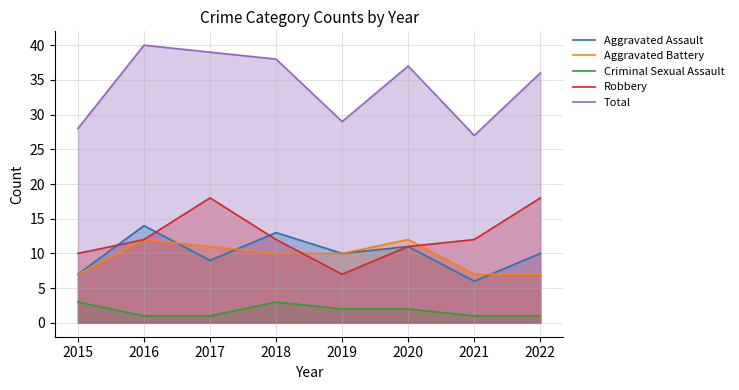

After their last crossing, which series has the higher values: Robbery or Aggravated Battery?

Robbery